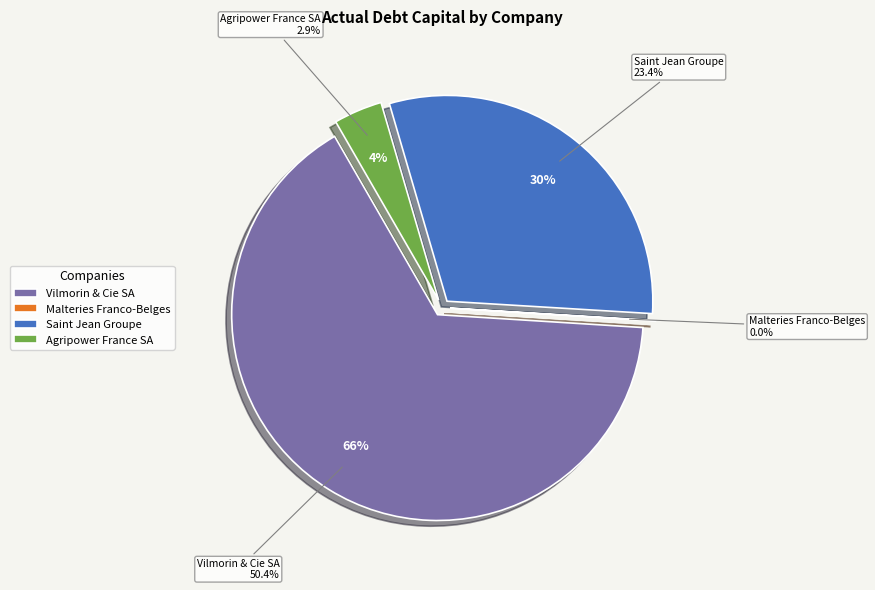

To the nearest percent, what is the difference between the largest and smallest slice percentages?

66%